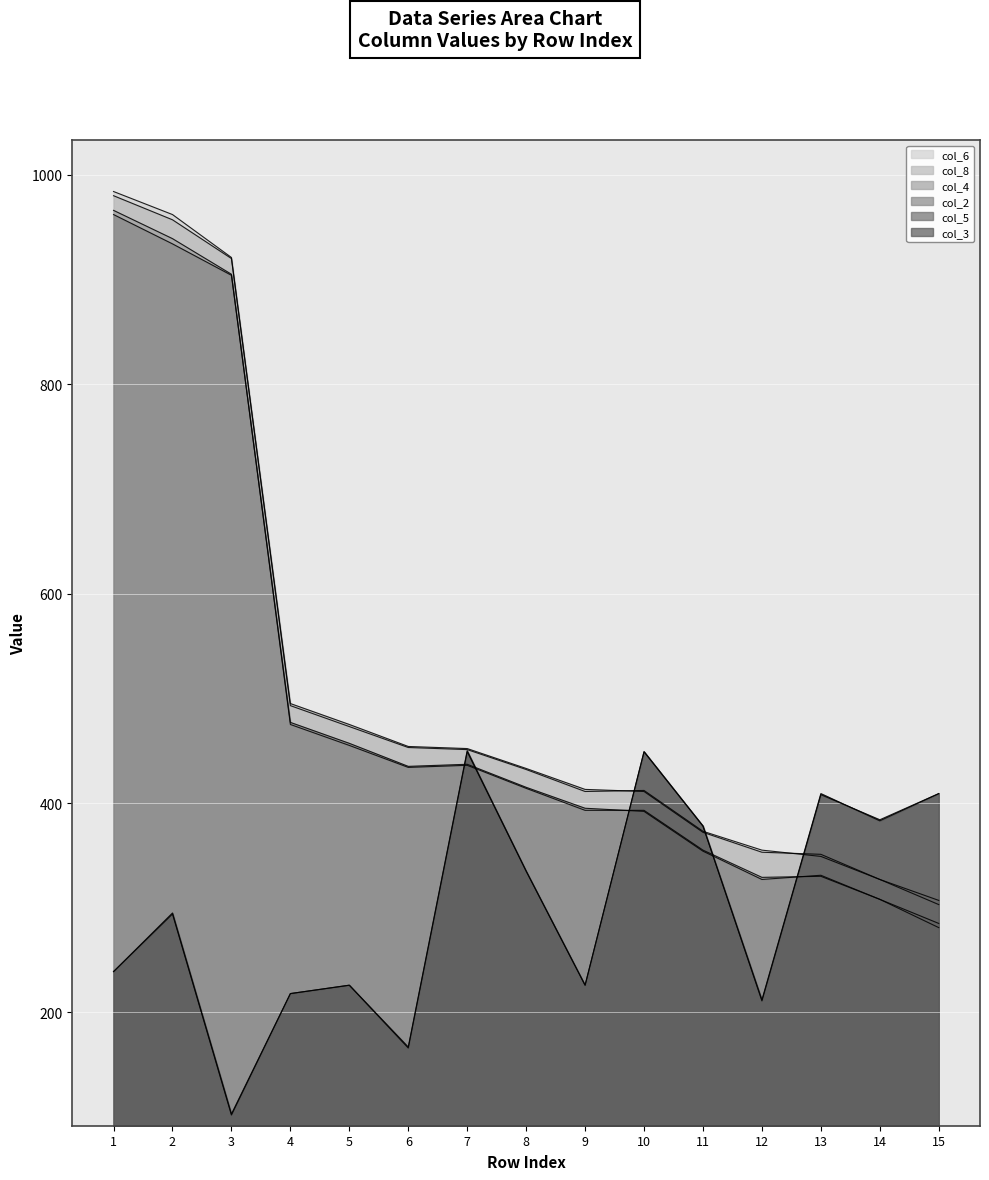

At which label does col_5 reach its peak?

7